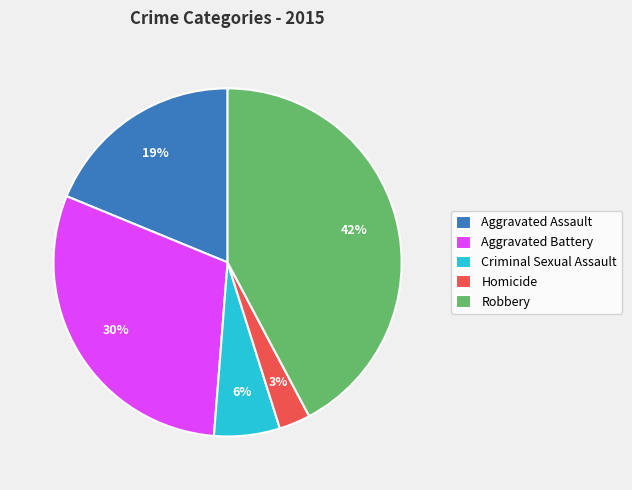

To the nearest percent, what portion does Aggravated Assault represent?

19%